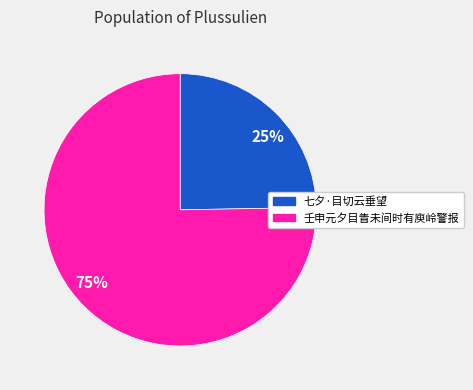

Is the sum of 七夕·目切云垂望 and 壬申元夕目眚未间时有庾岭警报 greater than half?

Yes